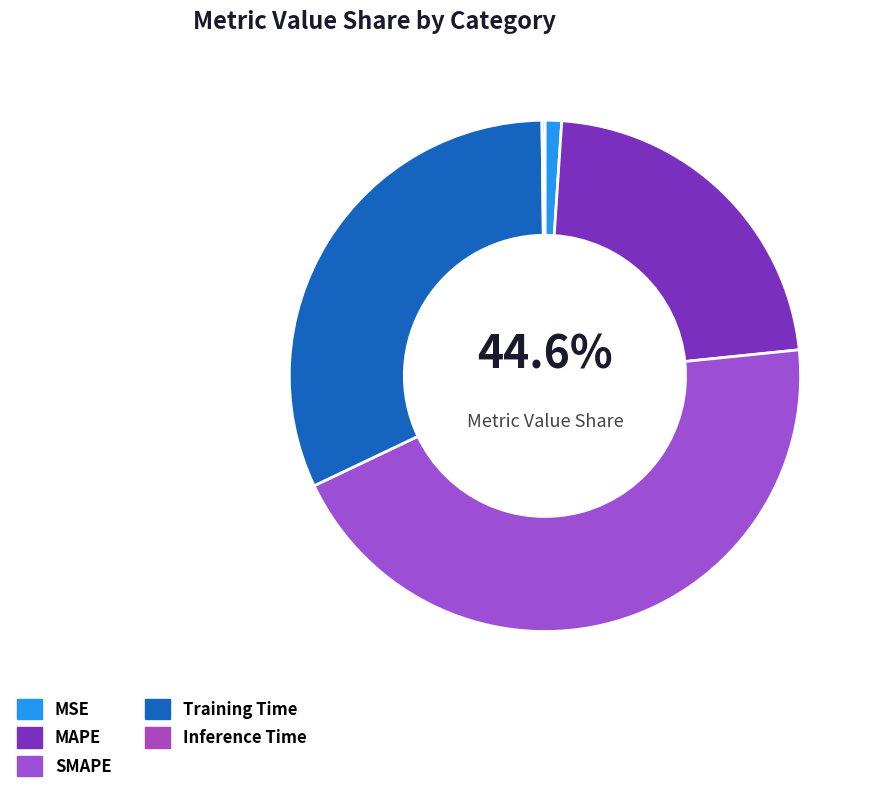

What percentage is the SMAPE slice, to the nearest percent?

45%